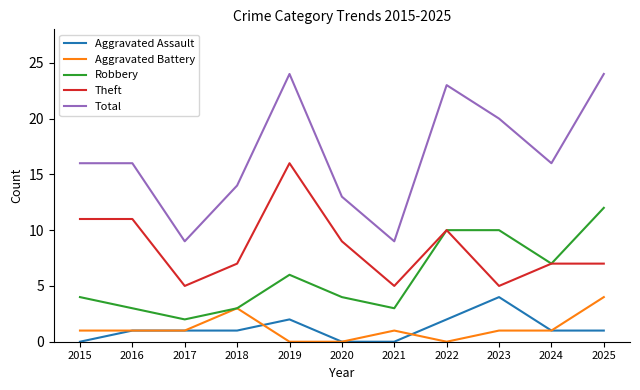

The Aggravated Battery series shows 1 at 2021. True or false?

True